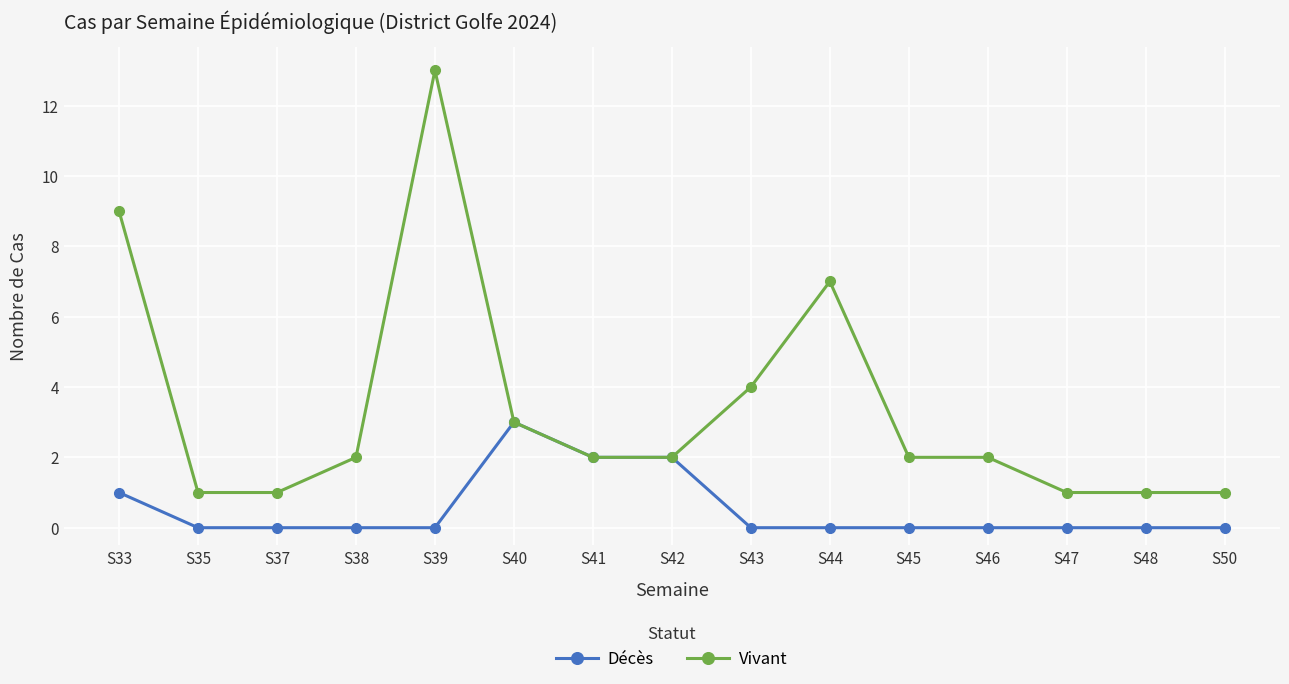

At which category is the sum across all series the highest?

S39